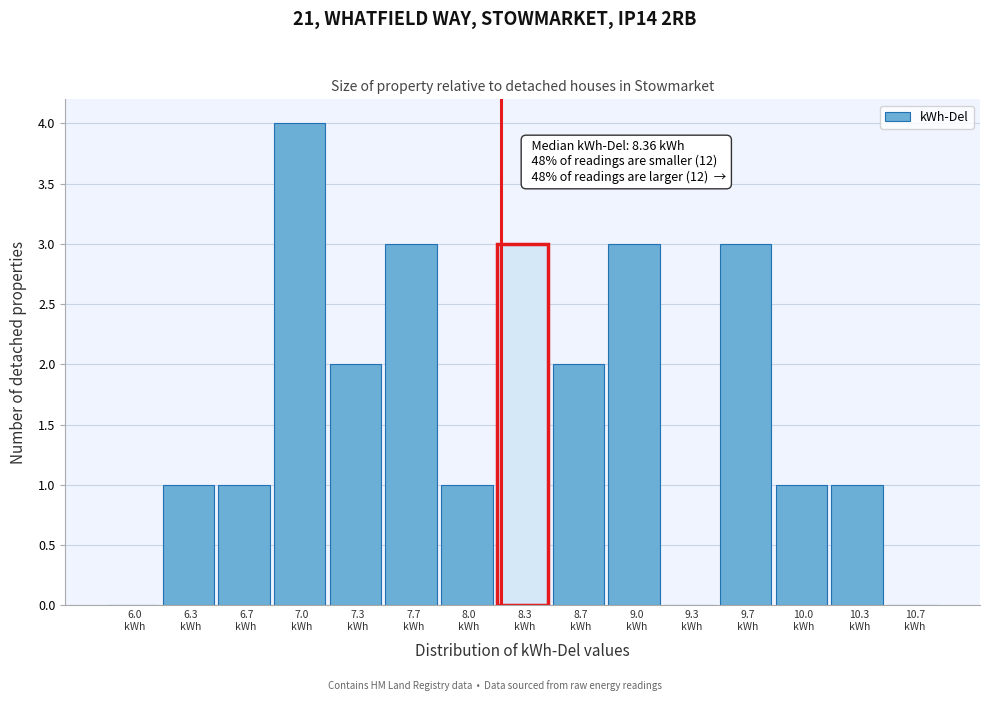

What is the sum of all values?

25